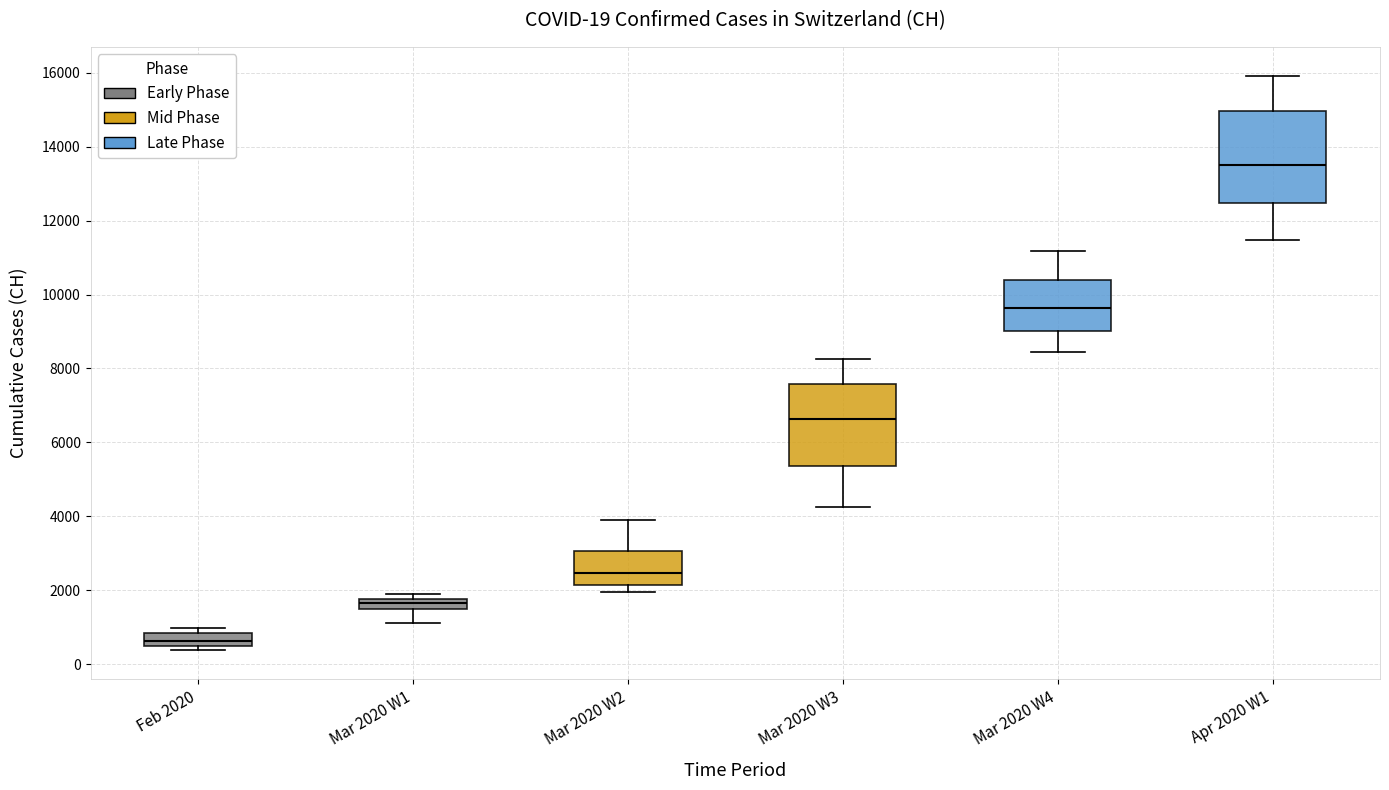

Which box is the tallest, from its lower edge to its upper edge?

Apr 2020 W1